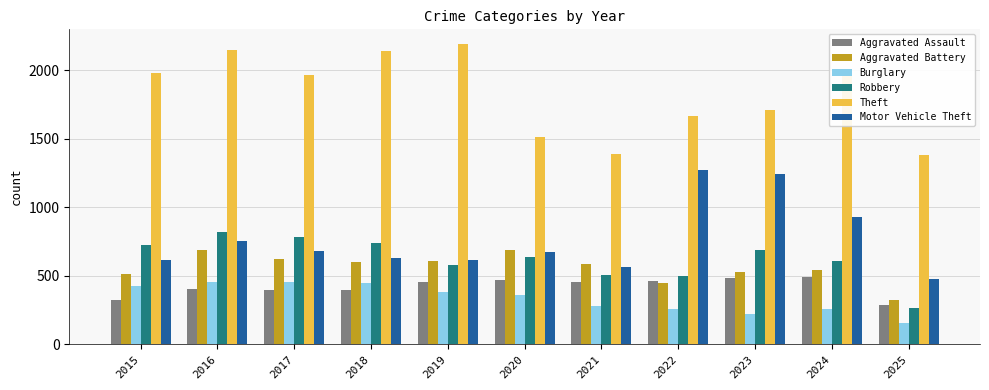

What is the sum of all Aggravated Assault values?

4602